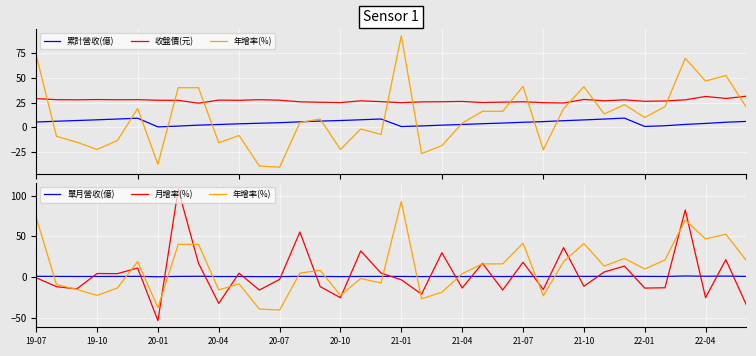

Is the value of 收盤價(元) at 24 greater than the value of 累計營收(億) at 28?

Yes